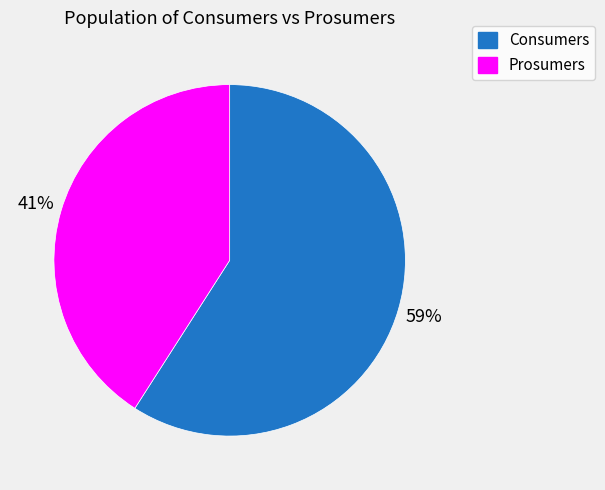

What percentage is the Consumers slice, to the nearest percent?

59%